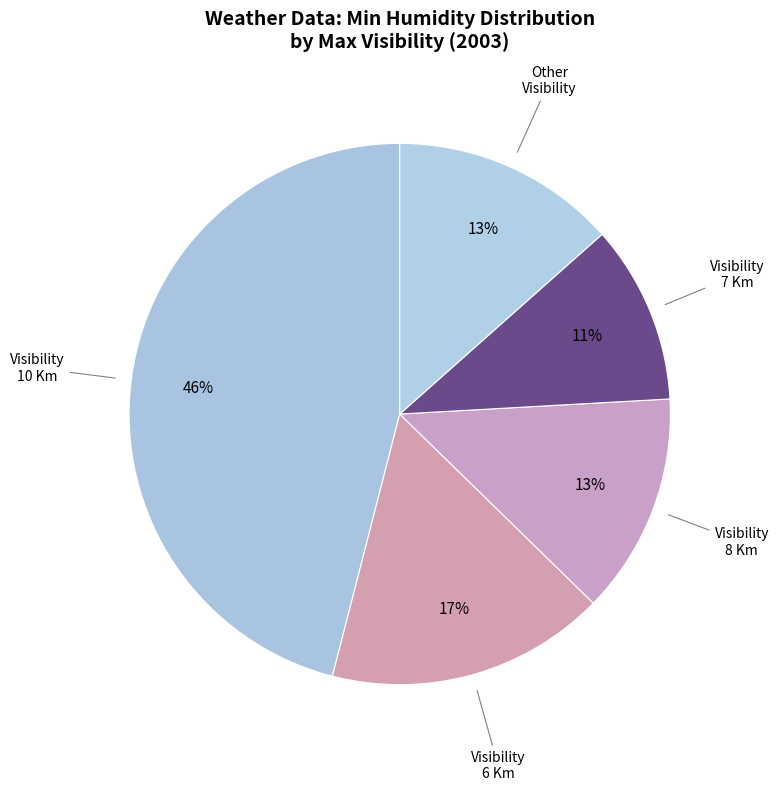

How many segments does this pie chart have?

5